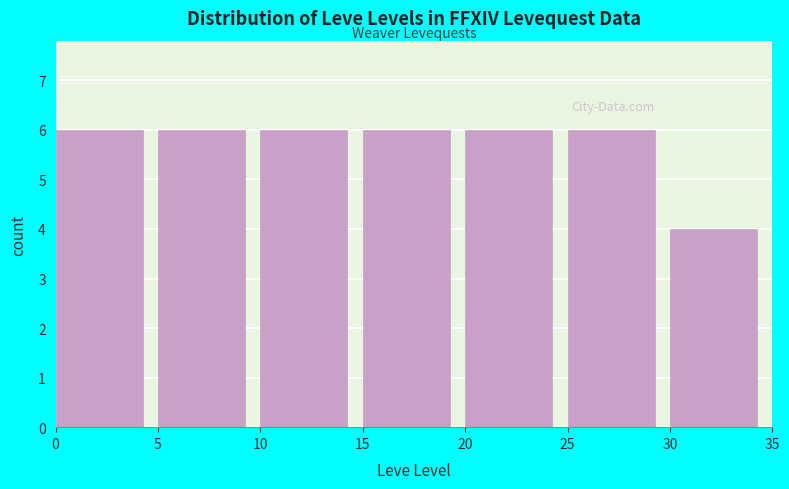

Reading left to right, transcribe this chart: for each bar, give the range it covers on the x-axis and its height. The values are not printed on the chart, so give them approximately, as read against the axis.

0 to 5: 6
5 to 10: 6
10 to 15: 6
15 to 20: 6
20 to 25: 6
25 to 30: 6
30 to 35: 4